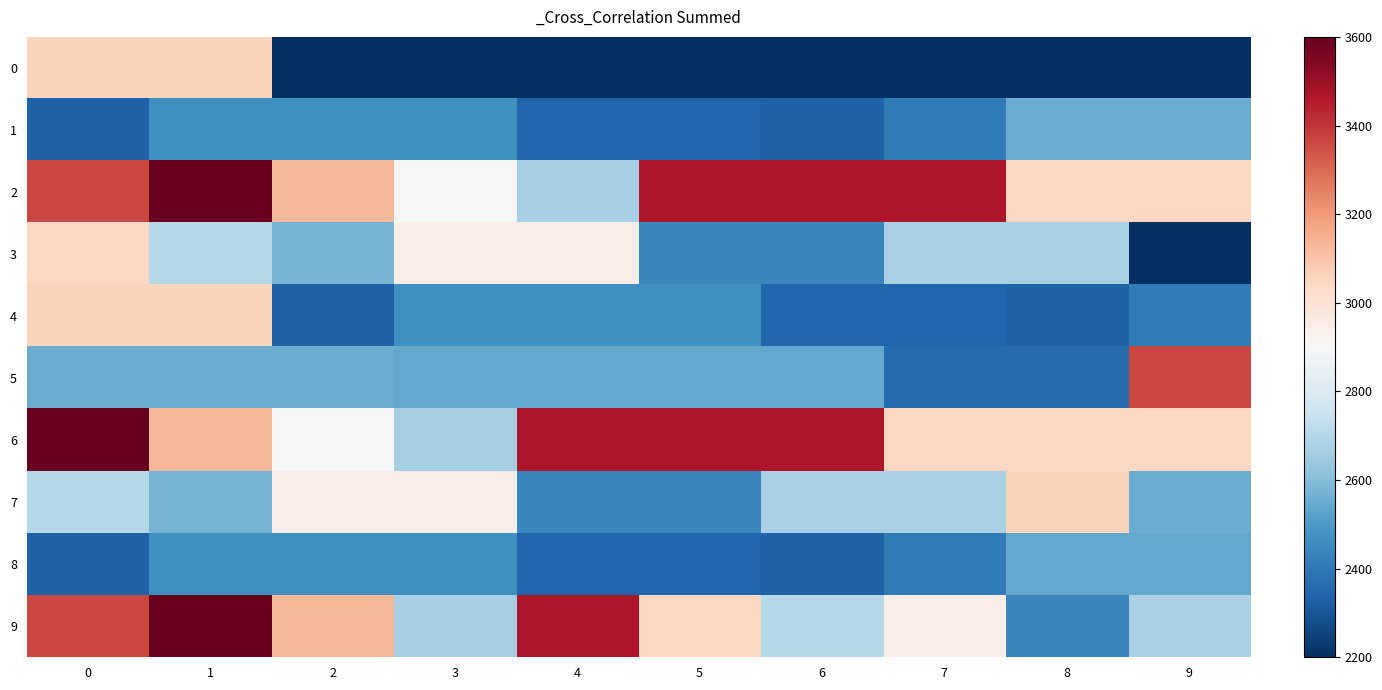

Reading left to right, transcribe all the data shown in this chart.

0: 0=3055.1	1=3055.1	2=2200.0	3=2200.0	4=2200.0	5=2200.0	6=2200.0	7=2200.0	8=2200.0	9=2200.0
1: 0=2336.0	1=2472.0	2=2472.0	3=2472.0	4=2345.9	5=2345.9	6=2335.8	7=2407.0	8=2551.2	9=2551.2
2: 0=3366.7	1=3600.0	2=3133.3	3=2900.0	4=2666.7	5=3466.7	6=3466.7	7=3466.7	8=3044.4	9=3044.4
3: 0=3044.4	1=2701.2	2=2575.9	3=2947.8	4=2947.8	5=2443.5	6=2443.5	7=2671.5	8=2671.5	9=2200.0
4: 0=3055.1	1=3055.1	2=2336.0	3=2472.0	4=2472.0	5=2472.0	6=2345.9	7=2345.9	8=2335.8	9=2407.0
5: 0=2551.2	1=2551.2	2=2551.2	3=2541.1	4=2541.1	5=2541.1	6=2541.1	7=2360.4	8=2360.4	9=3366.7
6: 0=3600.0	1=3133.3	2=2900.0	3=2666.7	4=3466.7	5=3466.7	6=3466.7	7=3044.4	8=3044.4	9=3044.4
7: 0=2701.2	1=2575.9	2=2947.8	3=2947.8	4=2443.5	5=2443.5	6=2671.5	7=2671.5	8=3055.1	9=2551.2
8: 0=2336.0	1=2472.0	2=2472.0	3=2472.0	4=2345.9	5=2345.9	6=2335.8	7=2407.0	8=2541.1	9=2541.1
9: 0=3366.7	1=3600.0	2=3133.3	3=2666.7	4=3466.7	5=3044.4	6=2701.2	7=2947.8	8=2443.5	9=2671.5